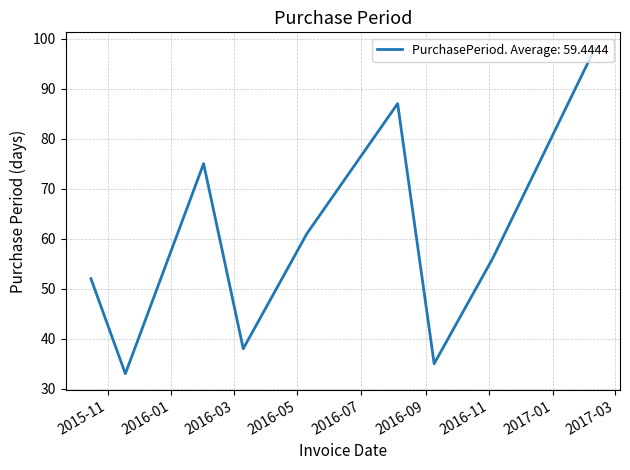

What is the minimum value shown in the chart?

33